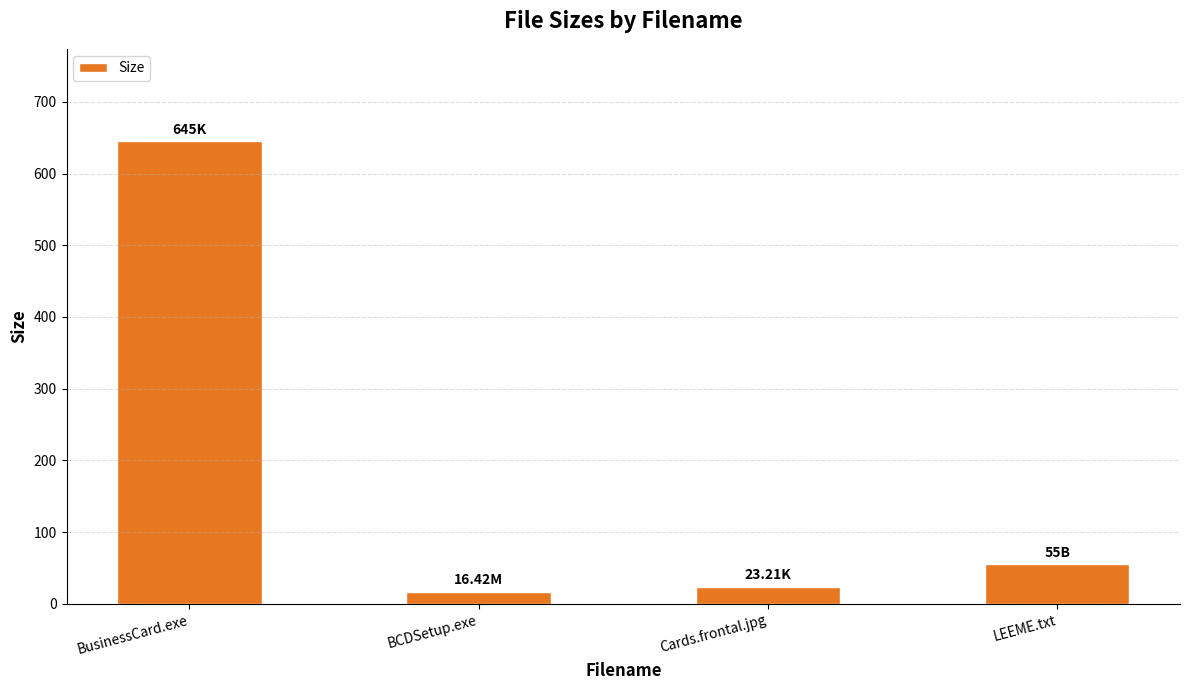

What is the change in value from Cards.frontal.jpg to LEEME.txt?

+31.8